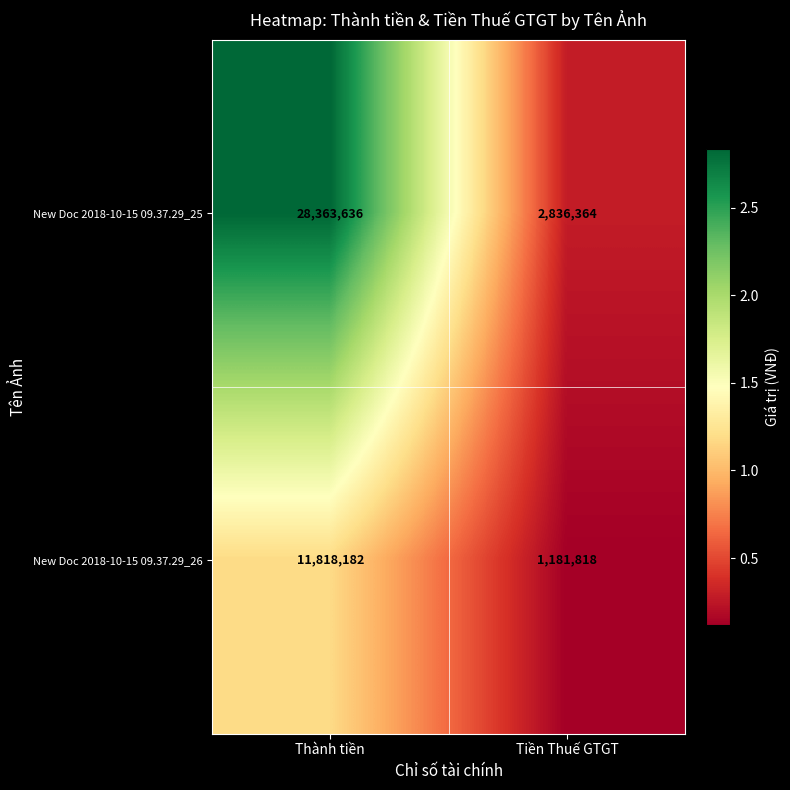

Which series has the largest range (max minus min)?

New Doc 2018-10-15 09.37.29_25